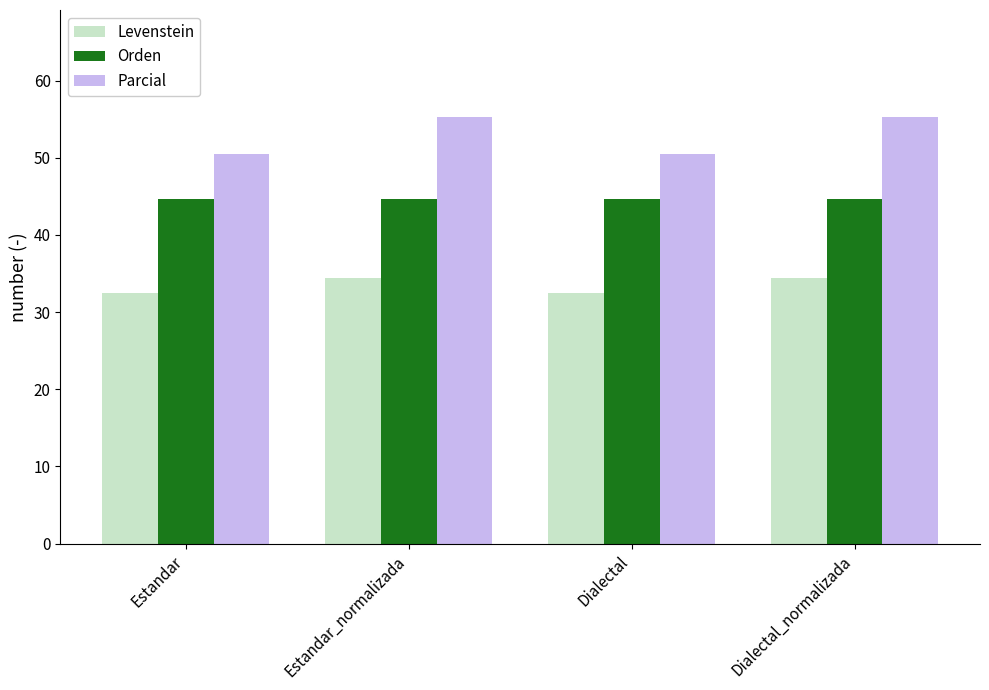

Which series has the largest total across all categories?

Parcial